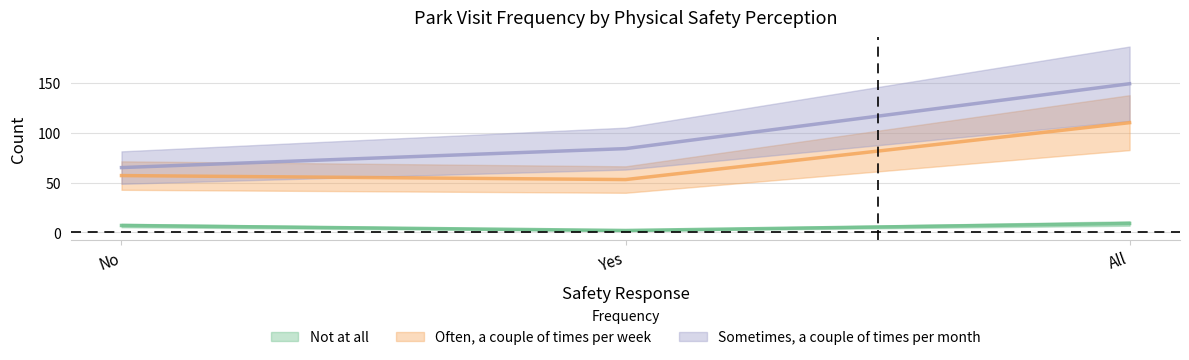

List the series in order of their peak value, highest first.

Sometimes, a couple of times per month, Often, a couple of times per week, Not at all